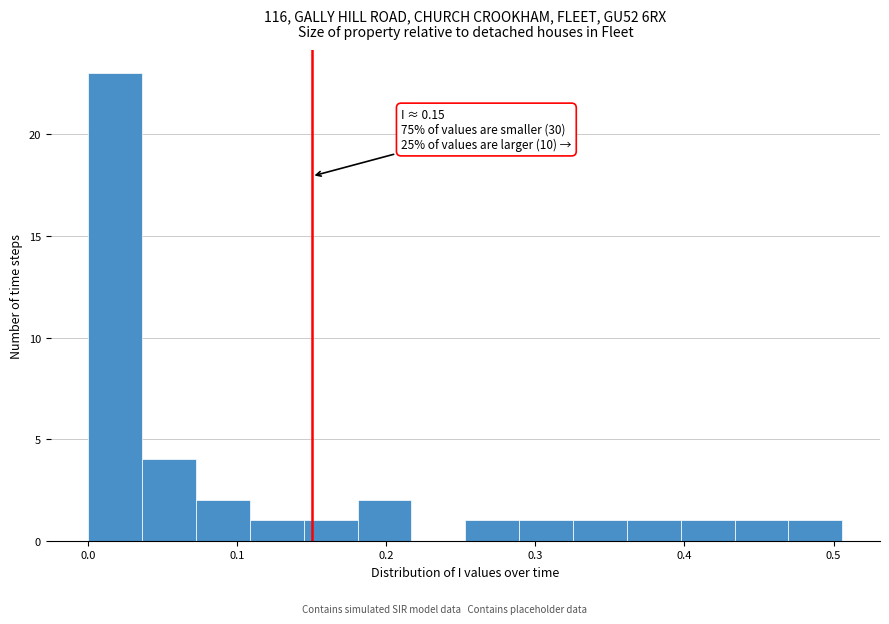

Read against the x-axis, roughly where is the centre of the tallest bar?

0.02